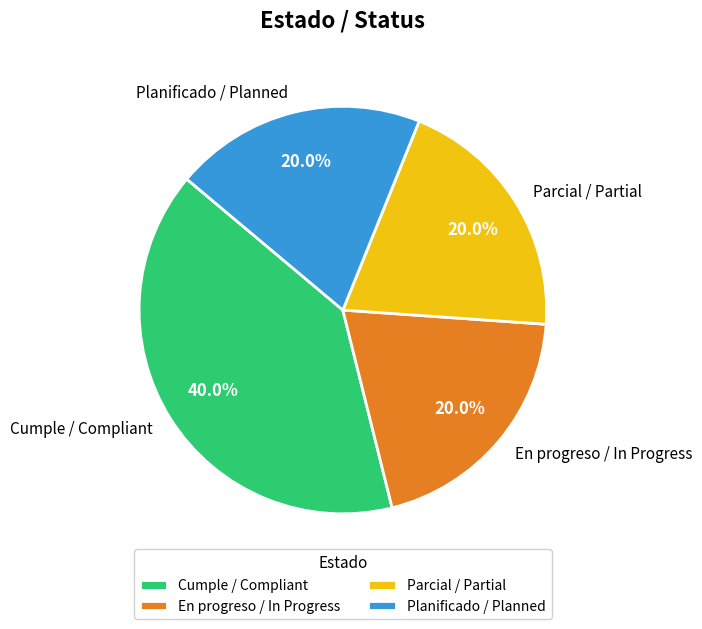

The Cumple / Compliant slice represents 27% of the pie. True or false?

False